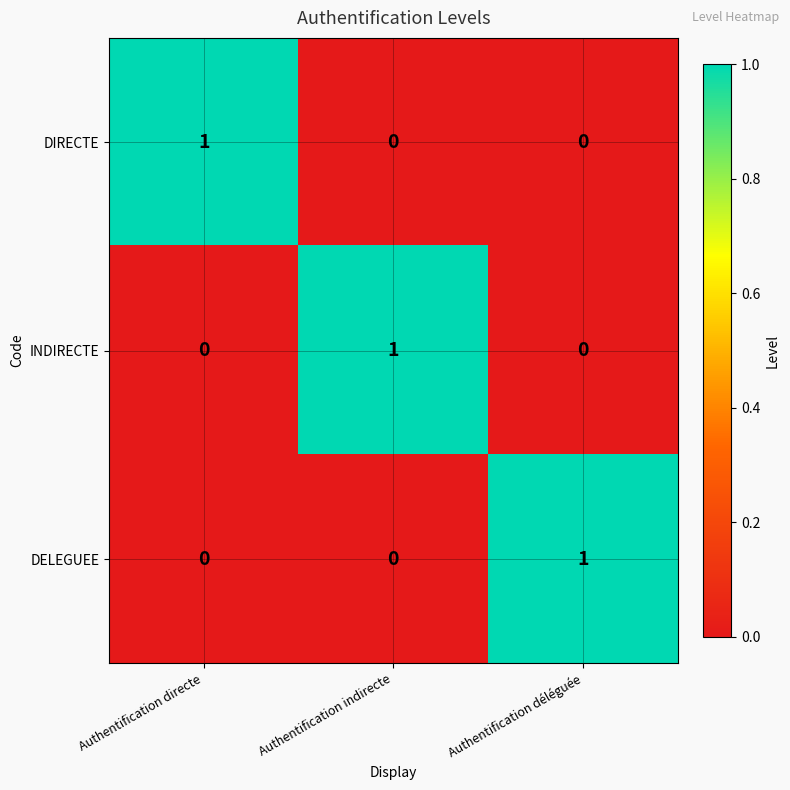

Is it true that DELEGUEE equals 2 at Authentification déléguée?

False